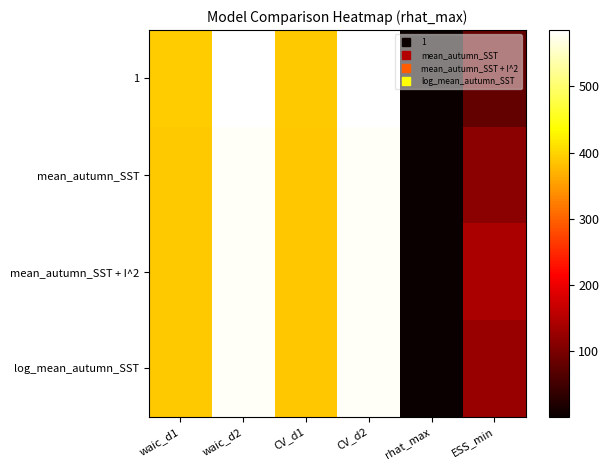

List the series in order of their peak value, lowest first.

mean_autumn_SST, mean_autumn_SST + I^2, log_mean_autumn_SST, 1